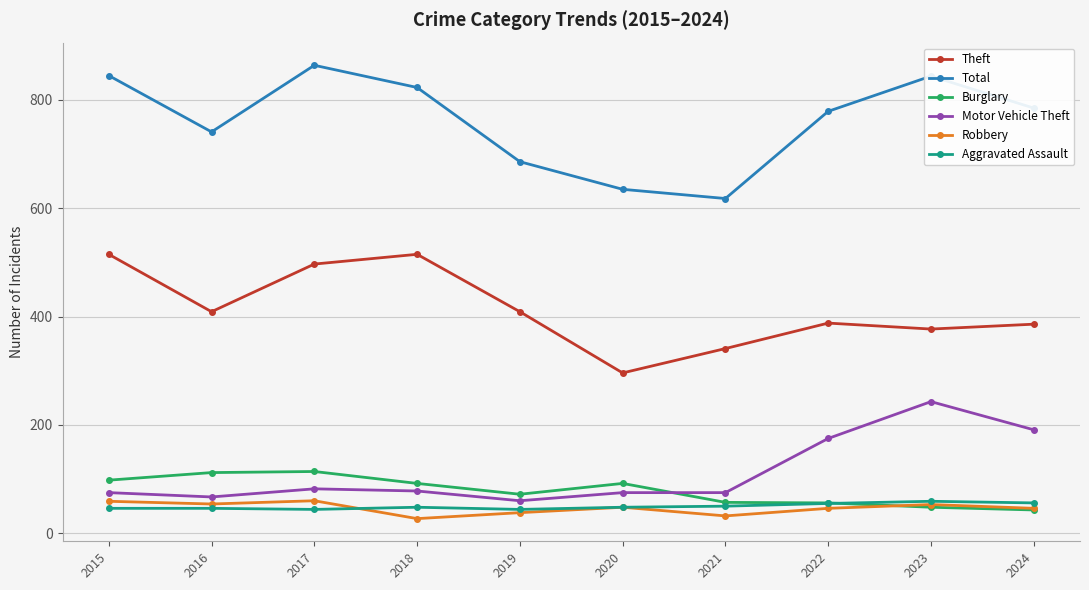

The value of Total at 2021 is 618. True or false?

True